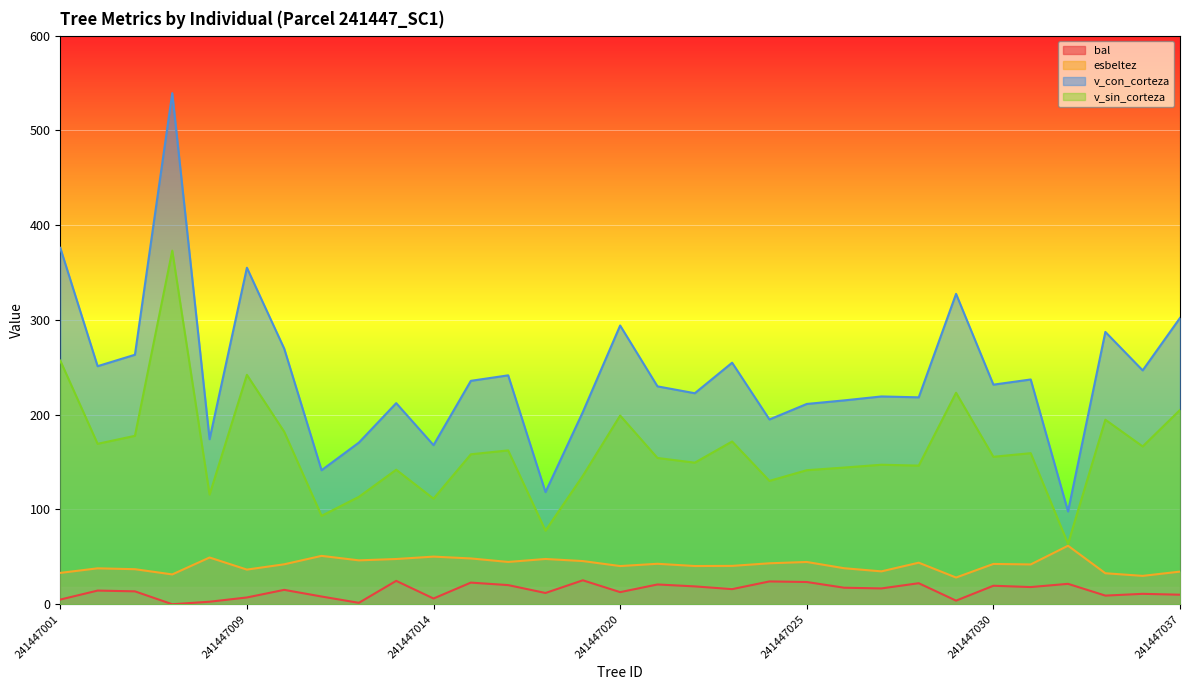

Read the bal value at 241447034.

9.1